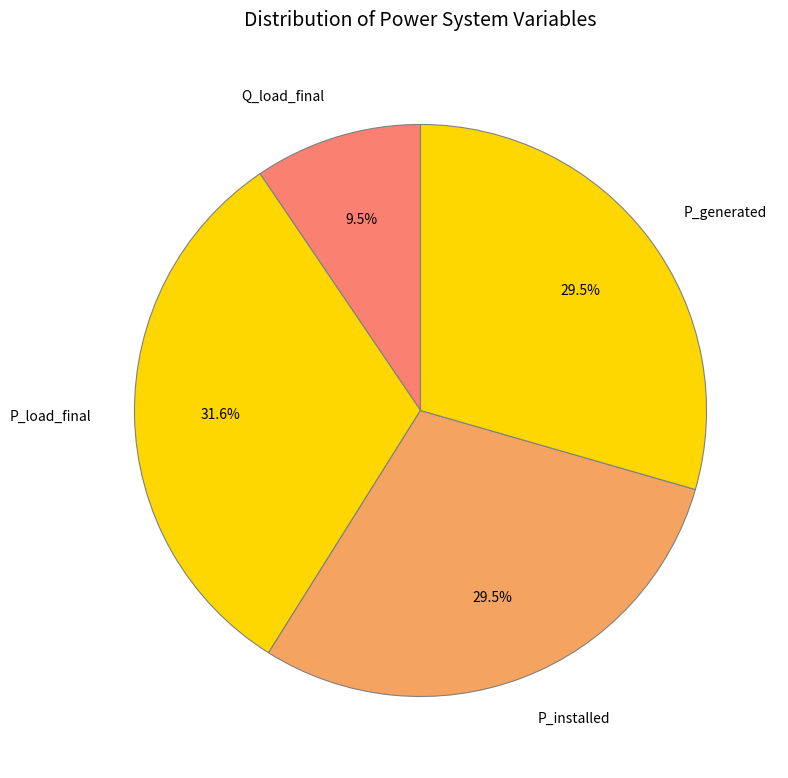

Between P_installed and Q_load_final, which is larger?

P_installed